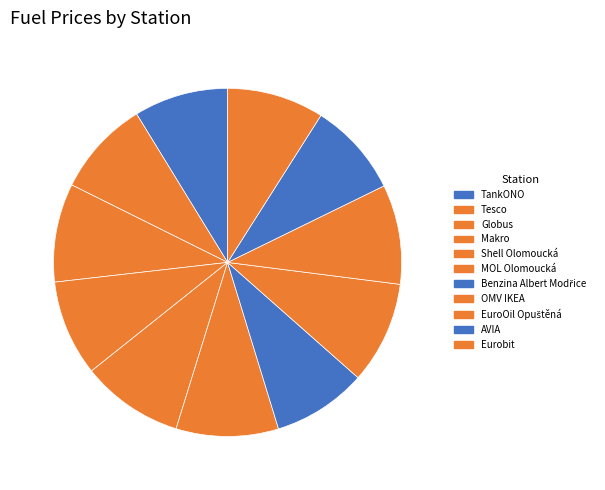

To the nearest percent, what portion does Globus represent?

9%